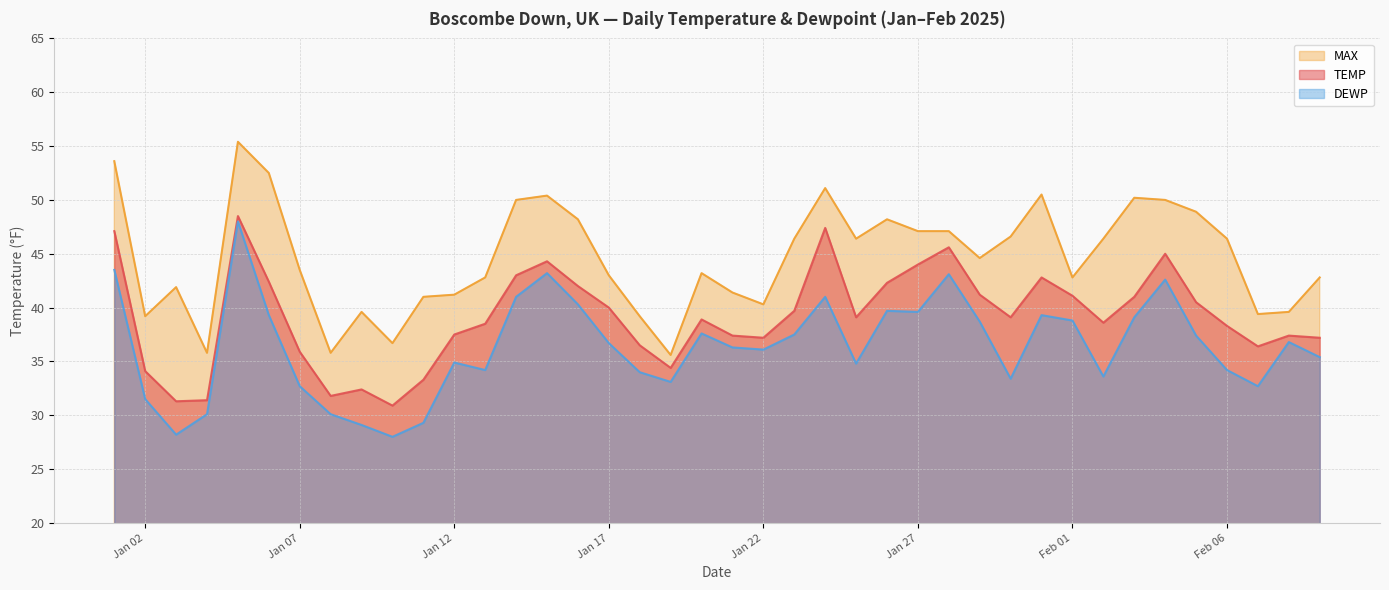

List the series in order of their peak value, highest first.

MAX, TEMP, DEWP